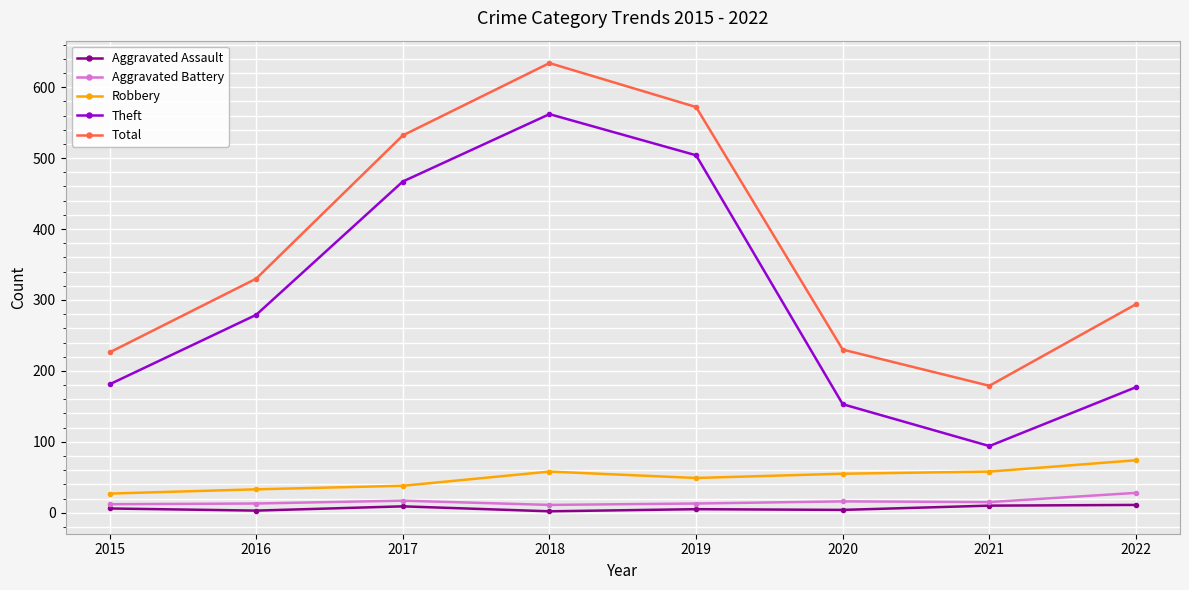

What is the spread (max minus min) of values at 2015?

220